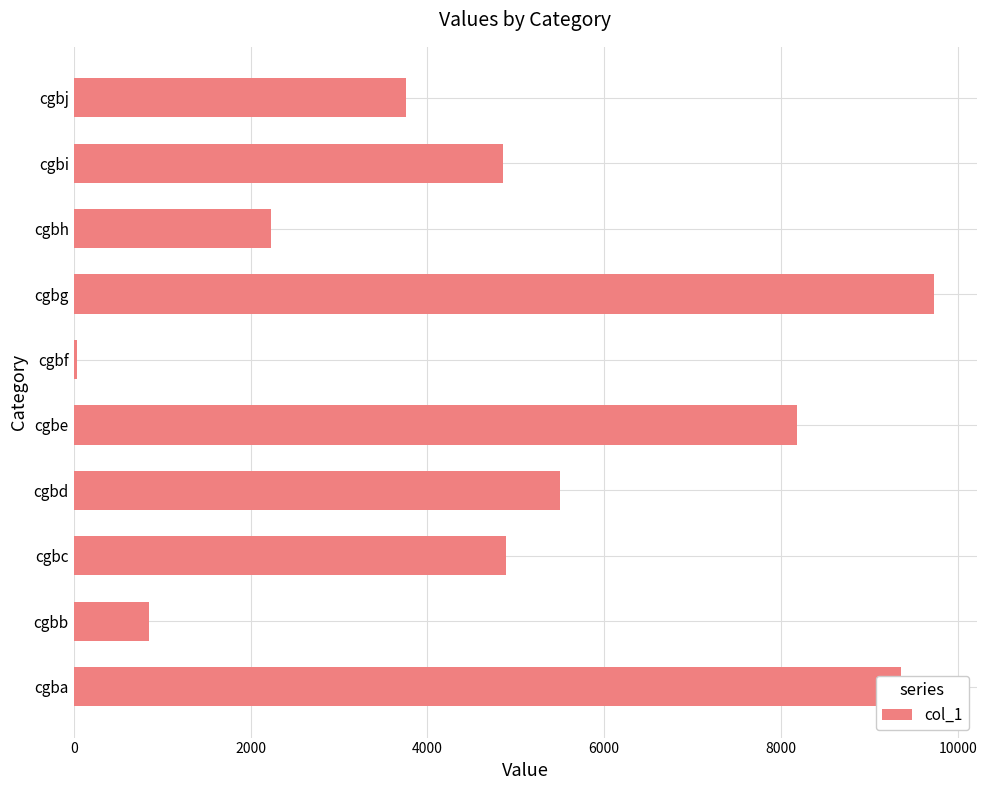

The value at cgbe is 12710. True or false?

False